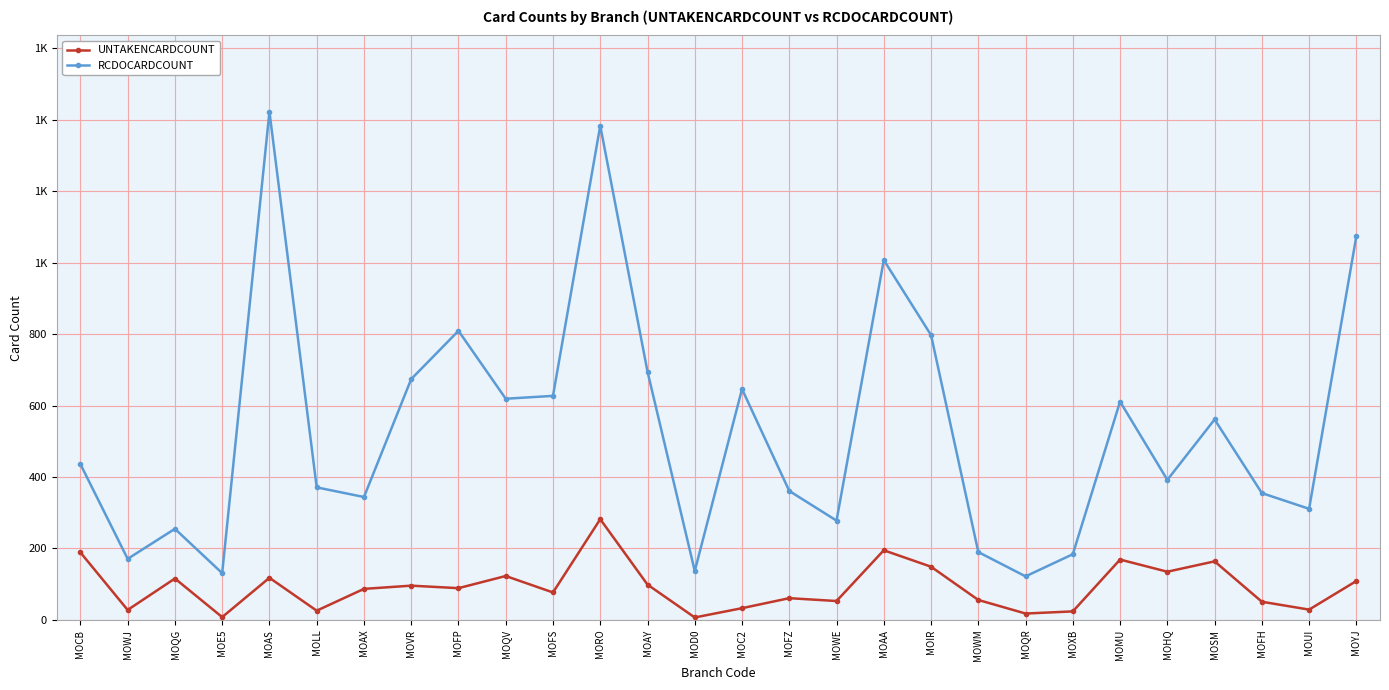

What are all the series names shown in the legend?

UNTAKENCARDCOUNT, RCDOCARDCOUNT